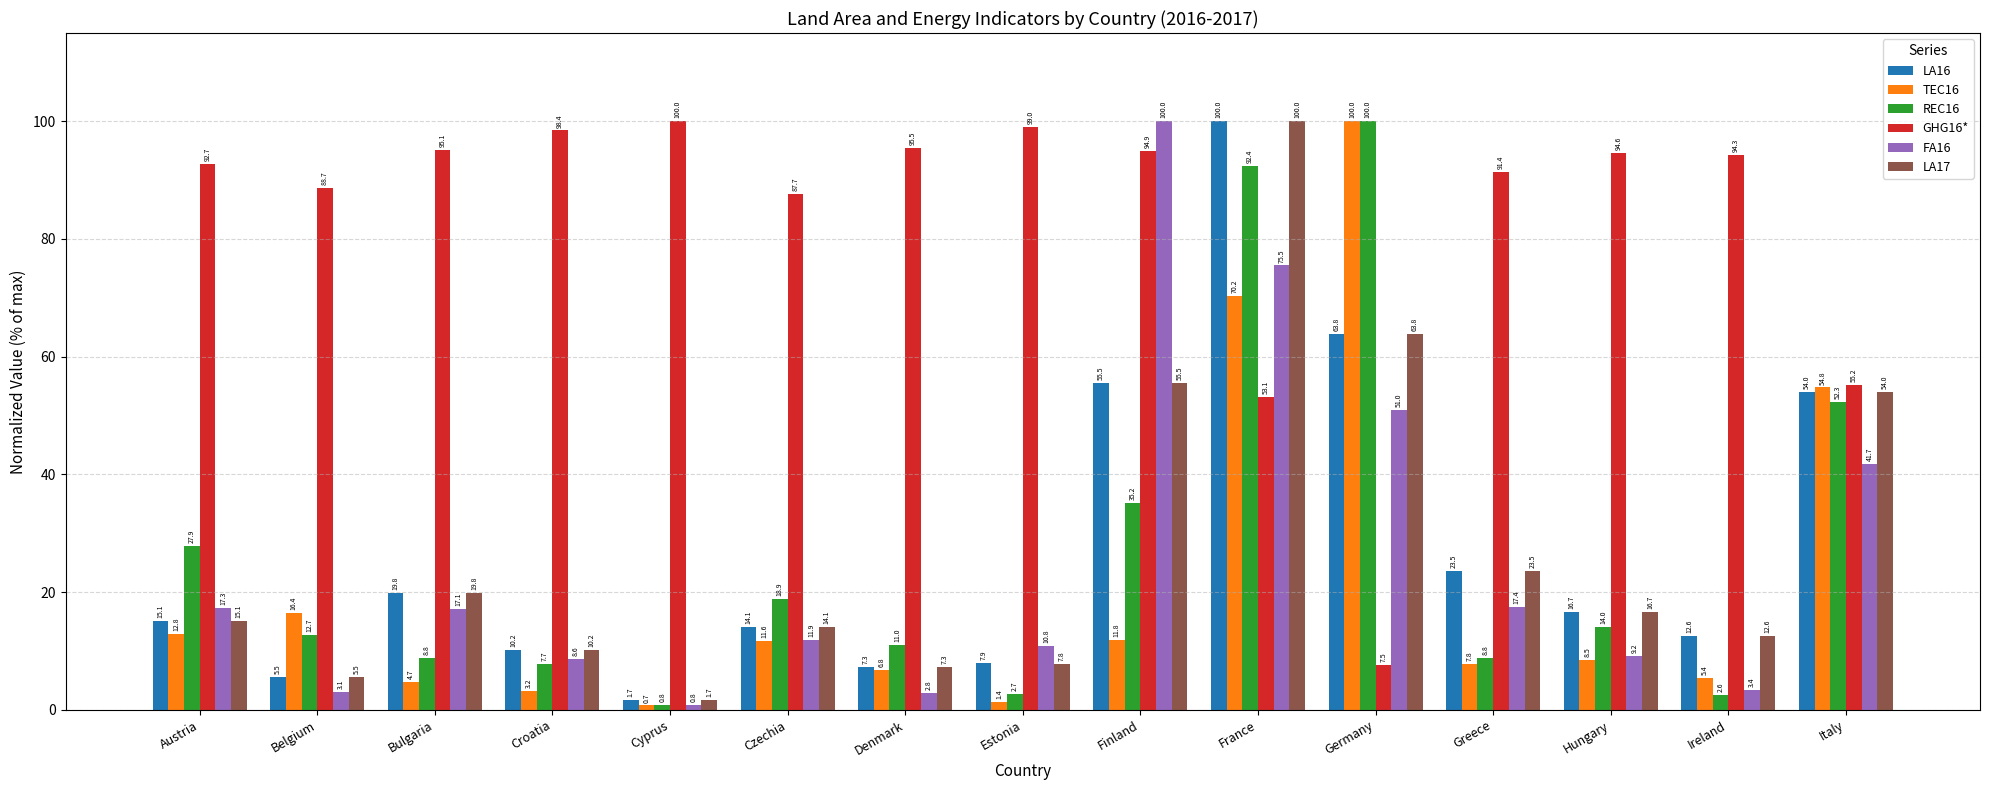

How many bars are there in each group?

6